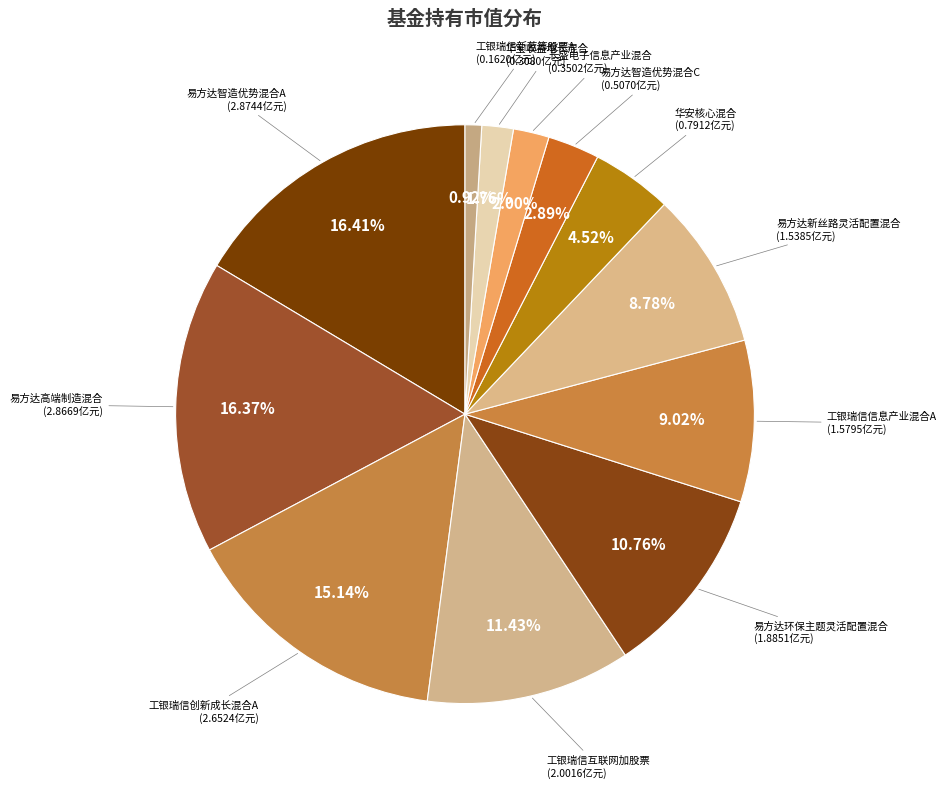

How many slices are in this pie chart?

12